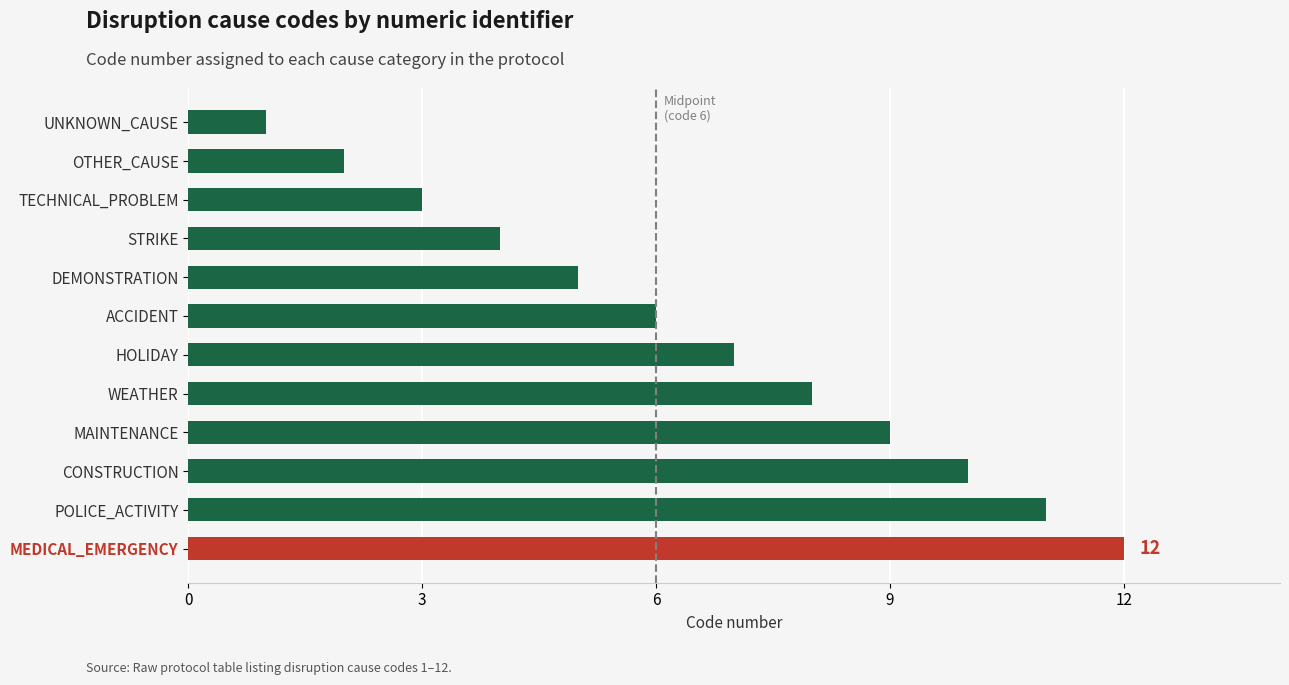

What is the difference between the maximum and minimum values?

11